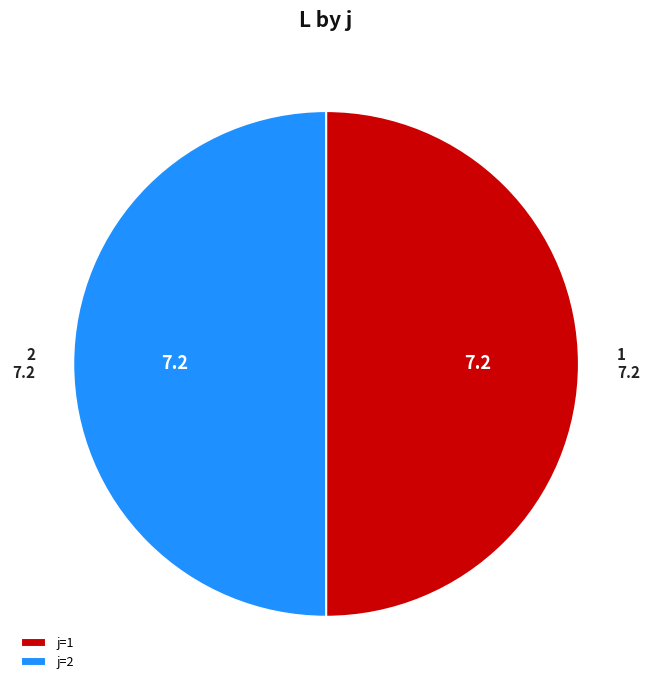

The 1 slice represents 42% of the pie. True or false?

False